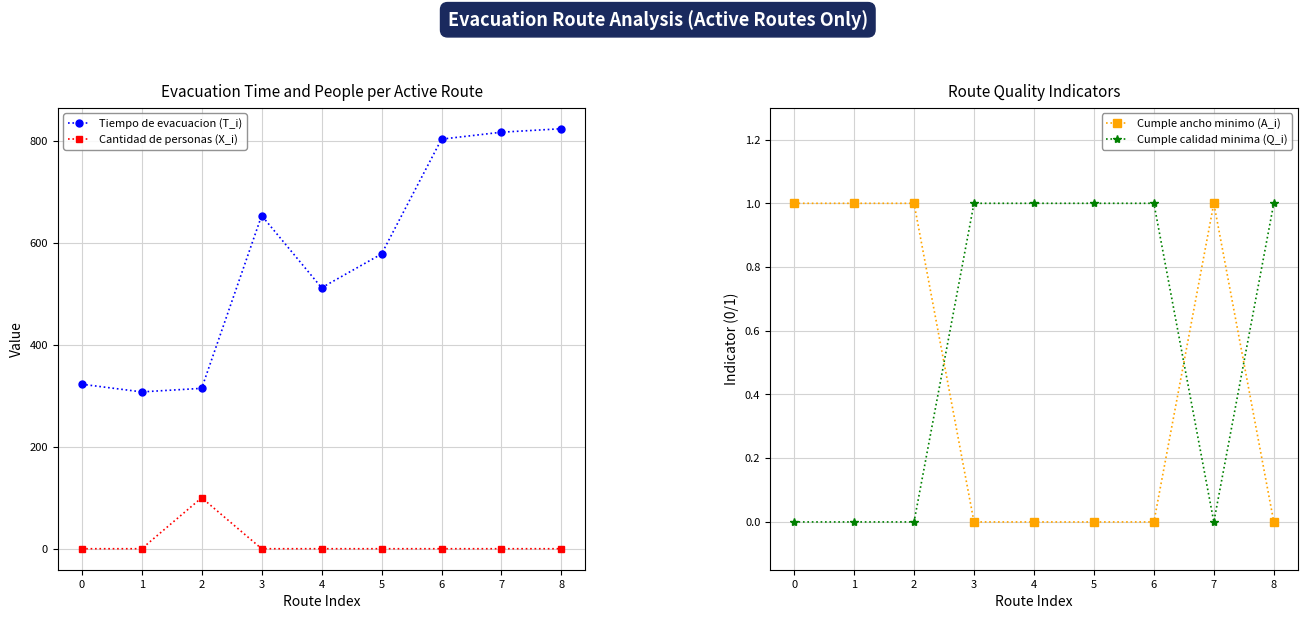

What is the difference between the maximum and minimum values in the Cumple calidad minima (Q_i) series?

1